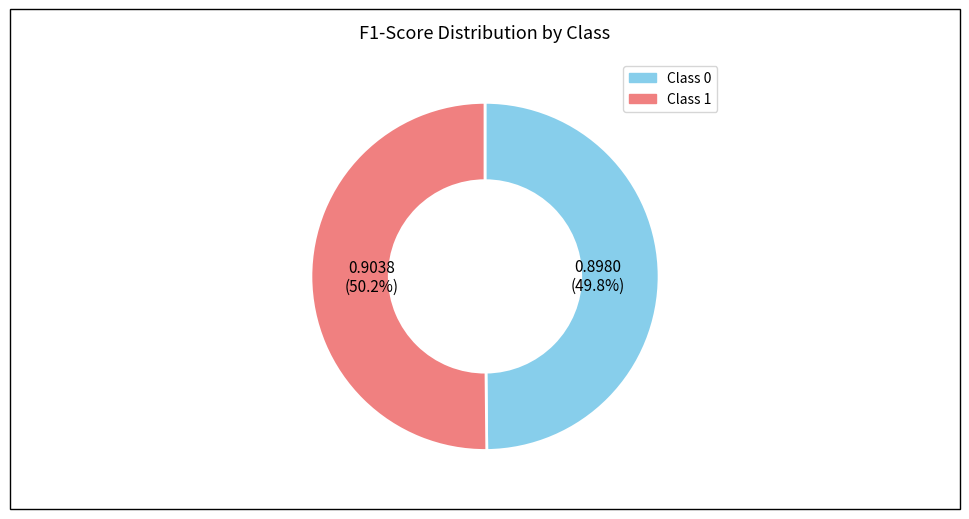

Is there a majority slice in this chart?

Yes